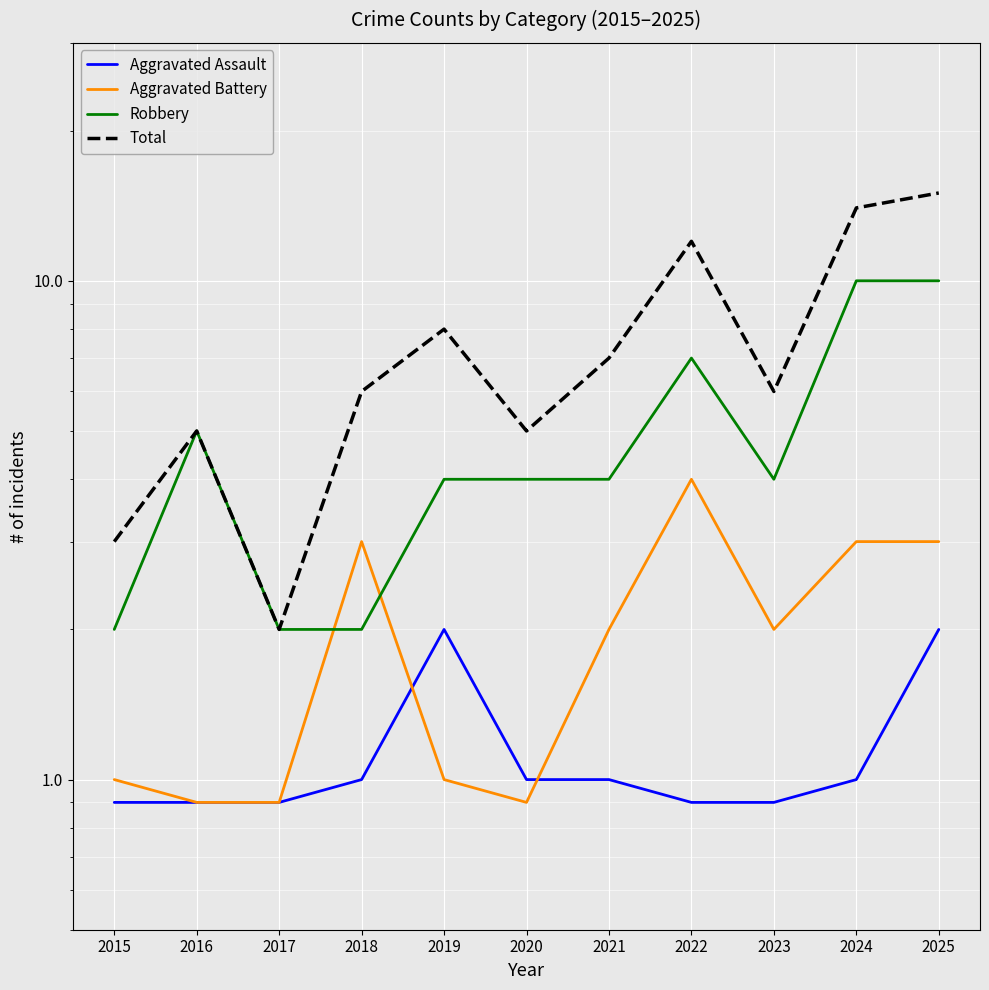

What is the approximate value of Aggravated Assault at 2025?

2.0